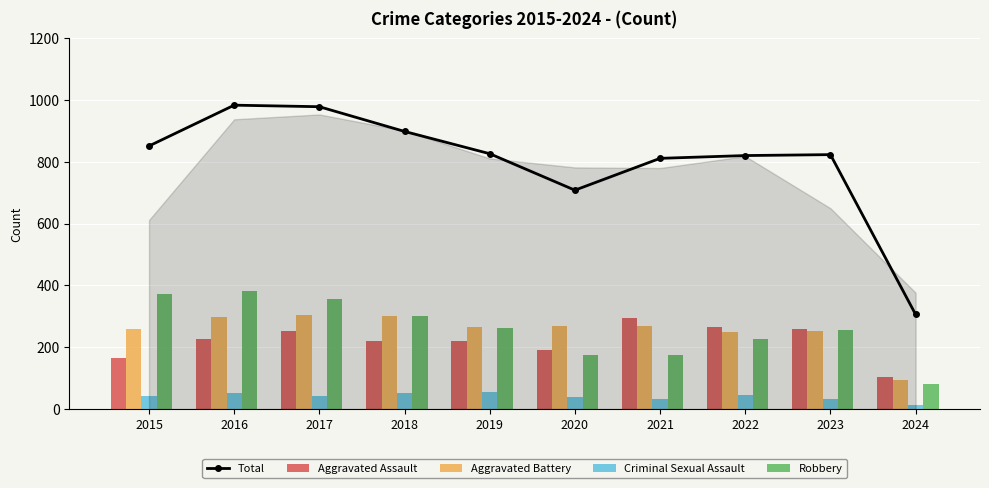

Which label corresponds to the largest value in the chart?

2016